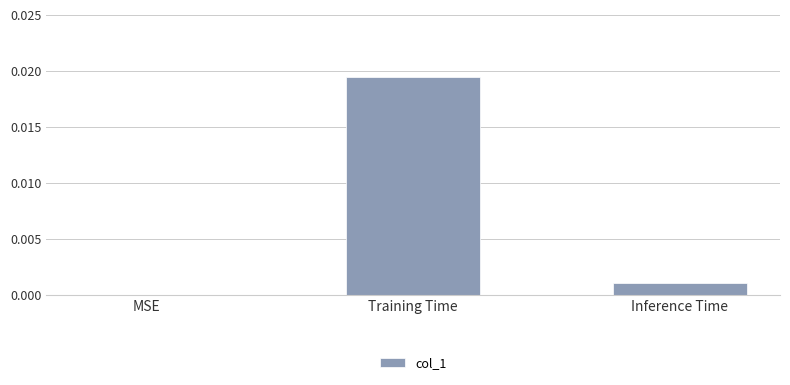

At which category does the chart reach its peak across all series?

Training Time